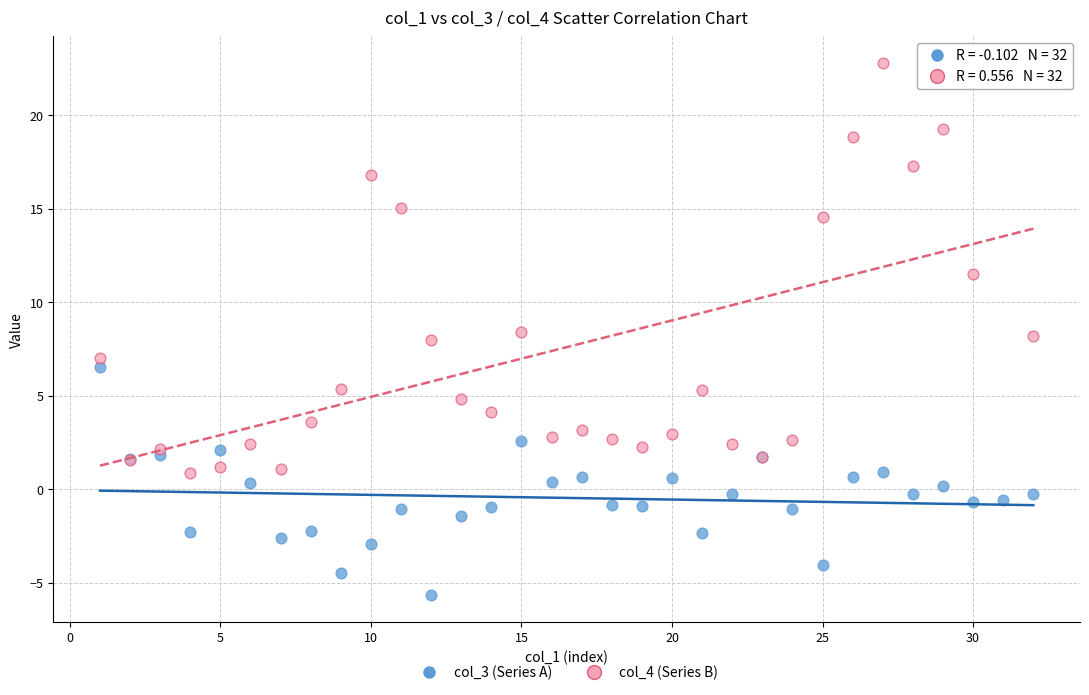

Which series has the widest spread of Y values?

col_4 (Series B)